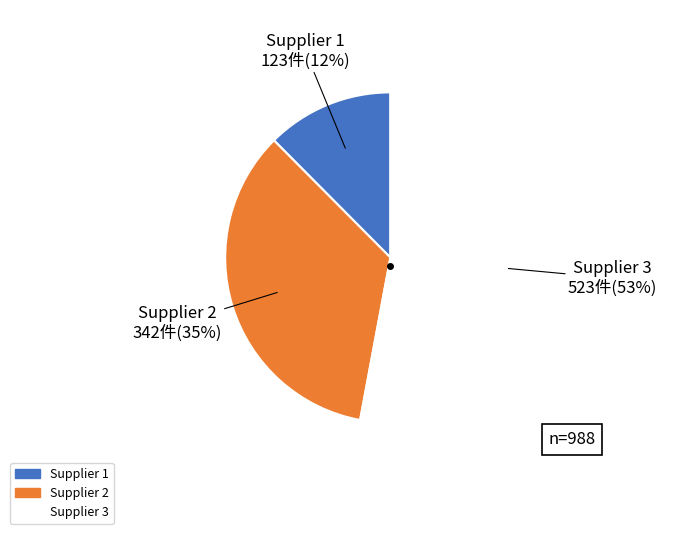

To the nearest percent, what percentage of the pie is Supplier 1?

12%